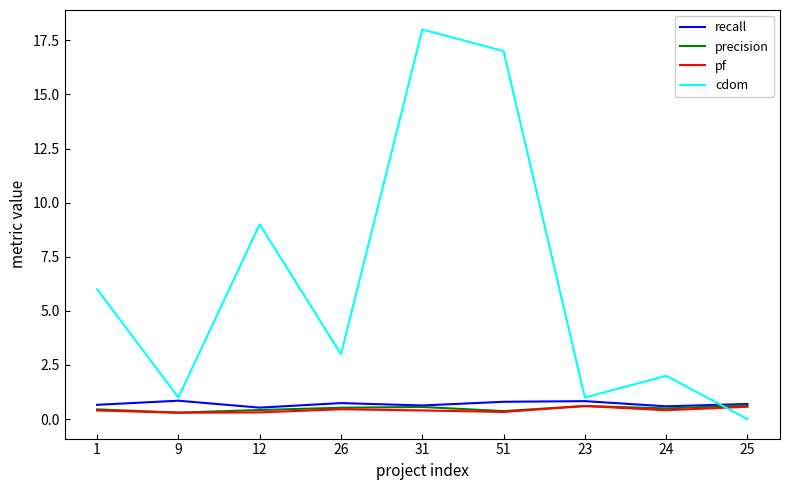

How many intersections are there between cdom and precision?

1